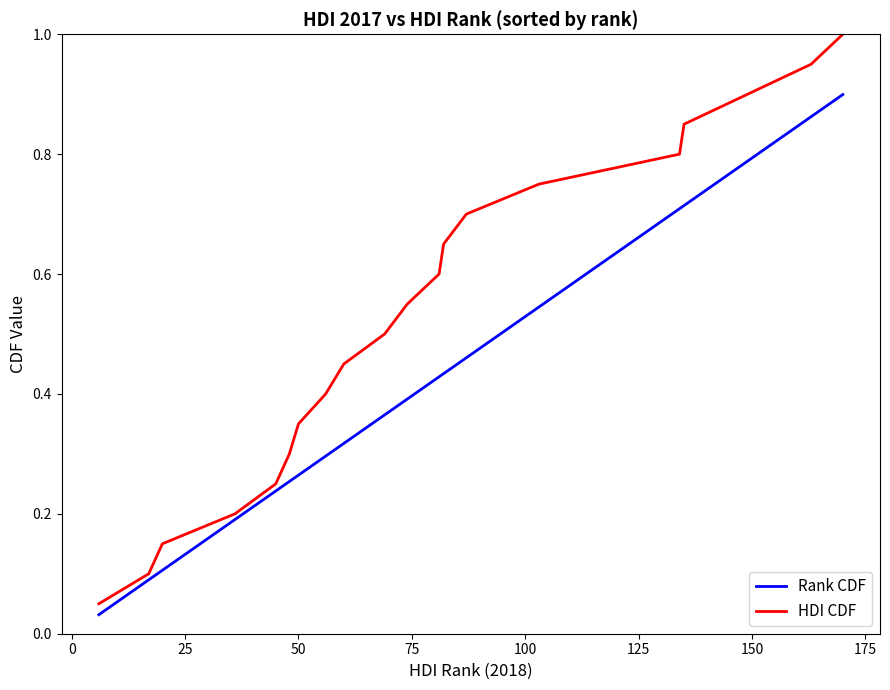

What is the sum of all HDI CDF values?

10.5